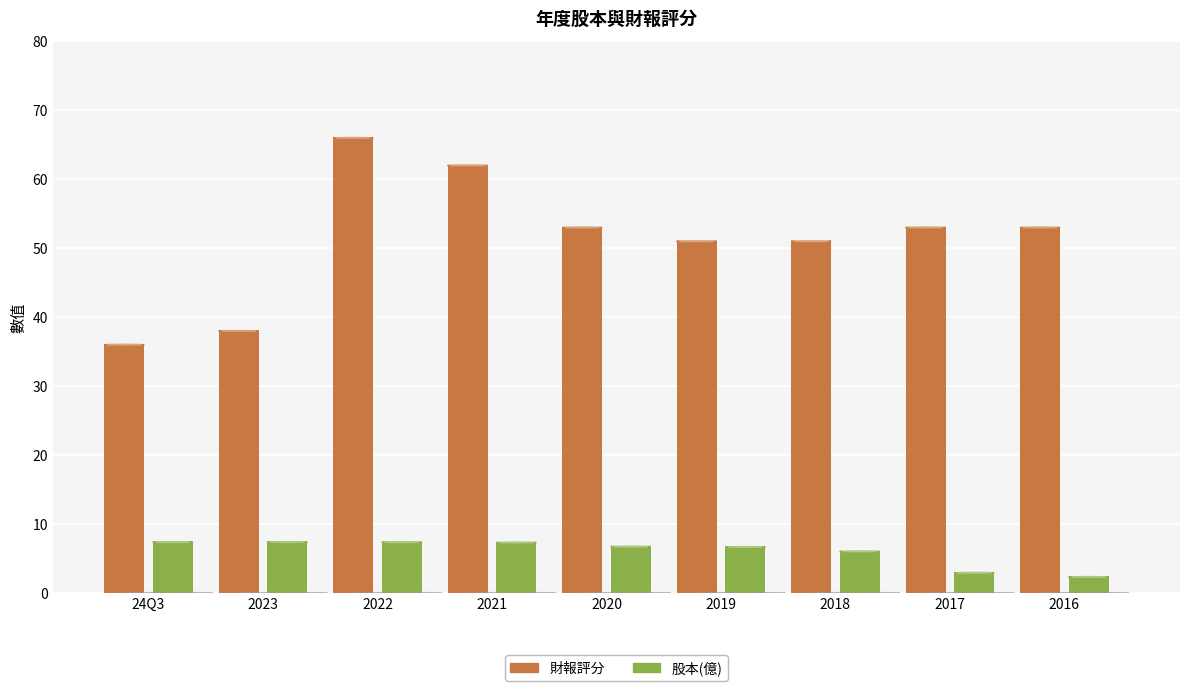

How many categories are shown in the chart?

9